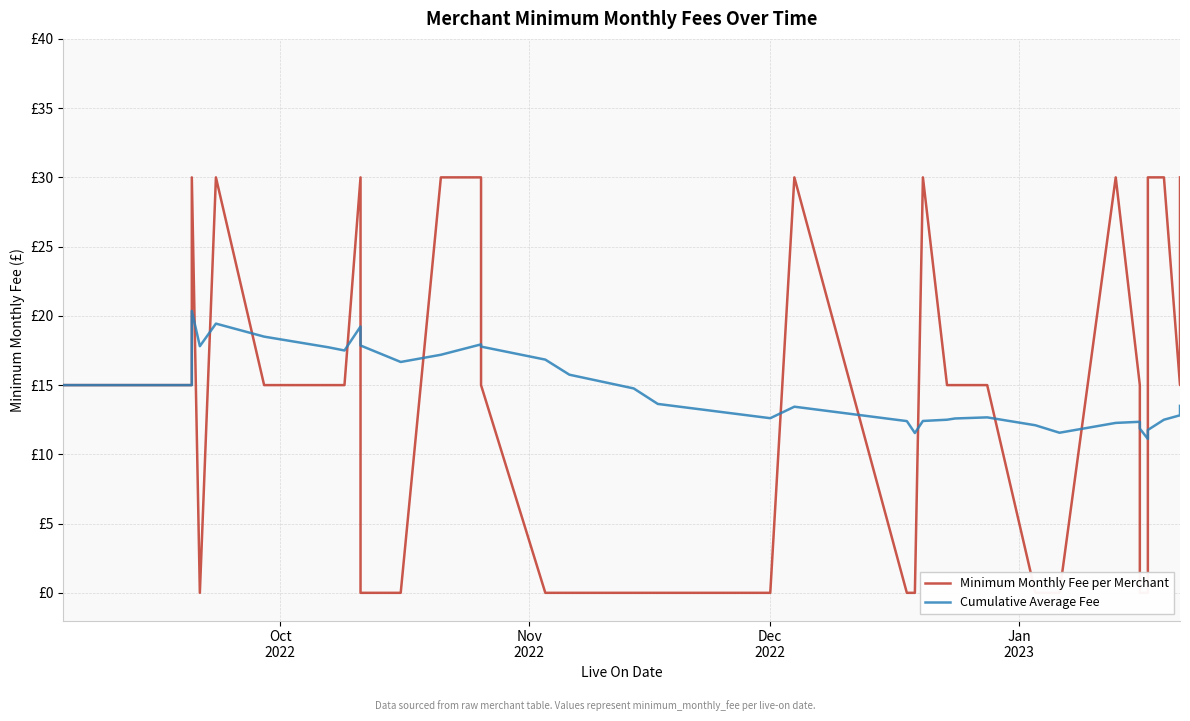

Which series has the largest range (max minus min)?

Minimum Monthly Fee per Merchant